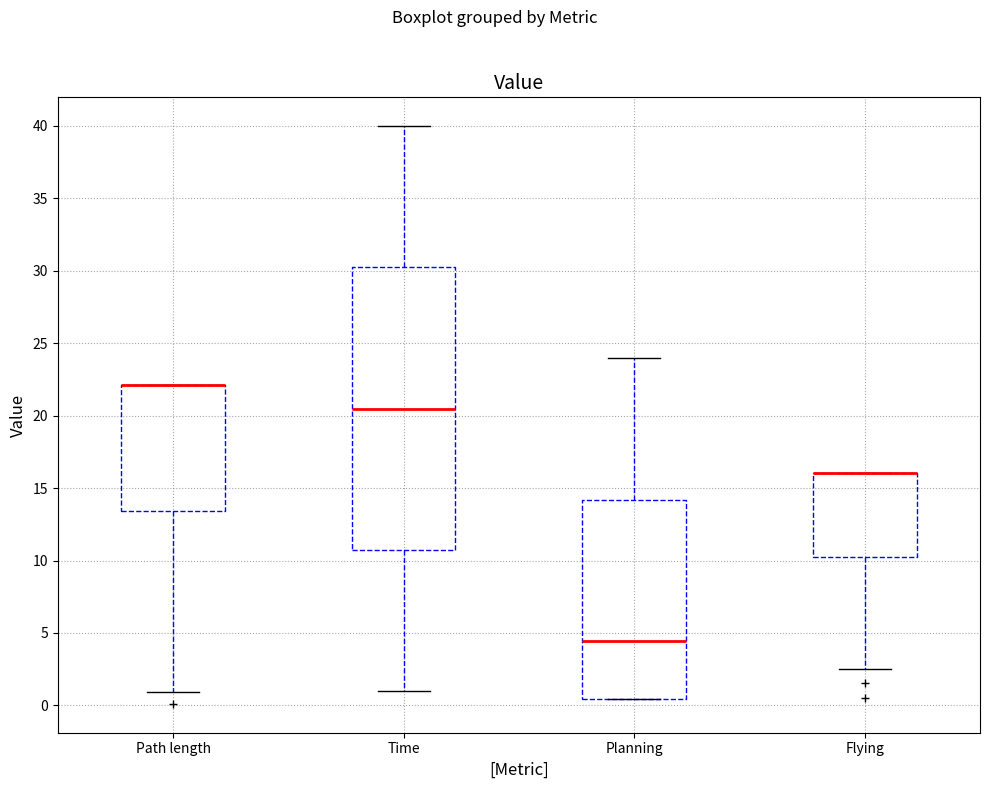

Reading left to right, transcribe this box plot: for each box, give where its median line is, the range the box spans, and where its two whiskers end, as read against the y-axis. The values are not printed on the chart, so give them approximately, as read against the axis.

Path length: median 22.0 (drawn on the box's upper edge), box 13.5 to 22.0, whiskers 1.0 to 22.0
Time: median 20.5, box 10.5 to 30.0, whiskers 1.0 to 40.0
Planning: median 4.5, box 0.5 to 14.0, whiskers 0.5 to 24.0
Flying: median 16.0 (drawn on the box's upper edge), box 10.5 to 16.0, whiskers 2.5 to 16.0